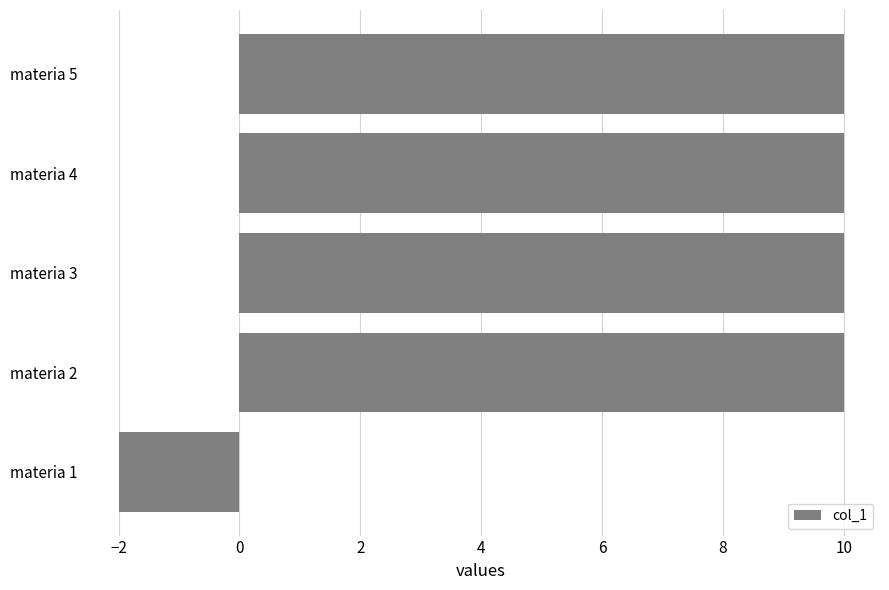

How many values are above zero?

4